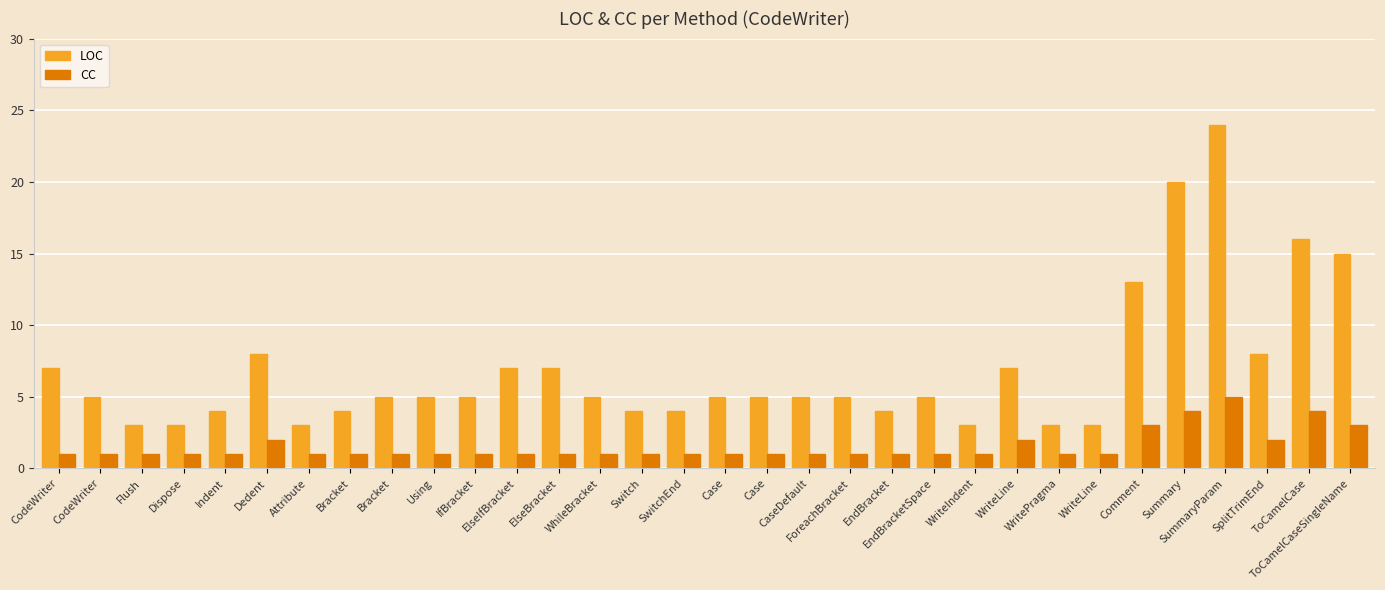

Is it true that LOC equals 9 at Comment?

False